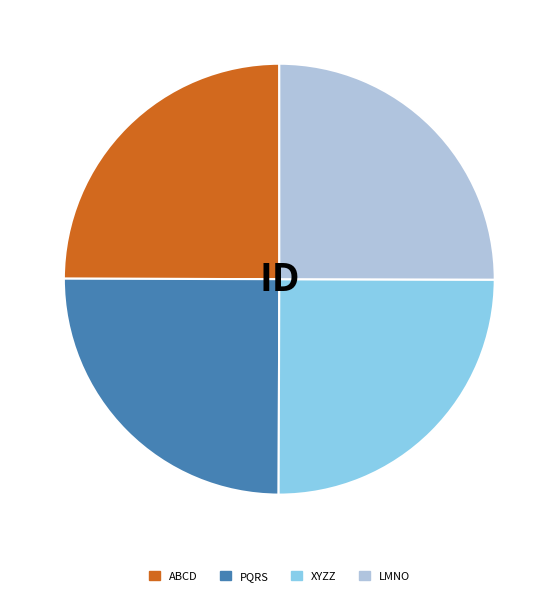

The XYZZ slice represents 25% of the pie. True or false?

True